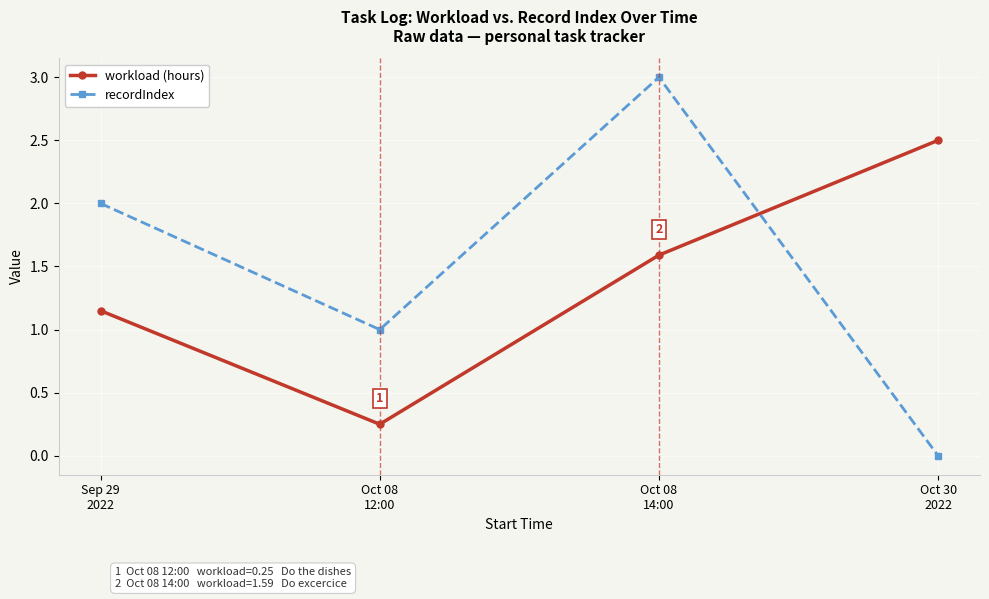

Rank the series by their maximum value, from highest to lowest.

recordIndex, workload (hours)